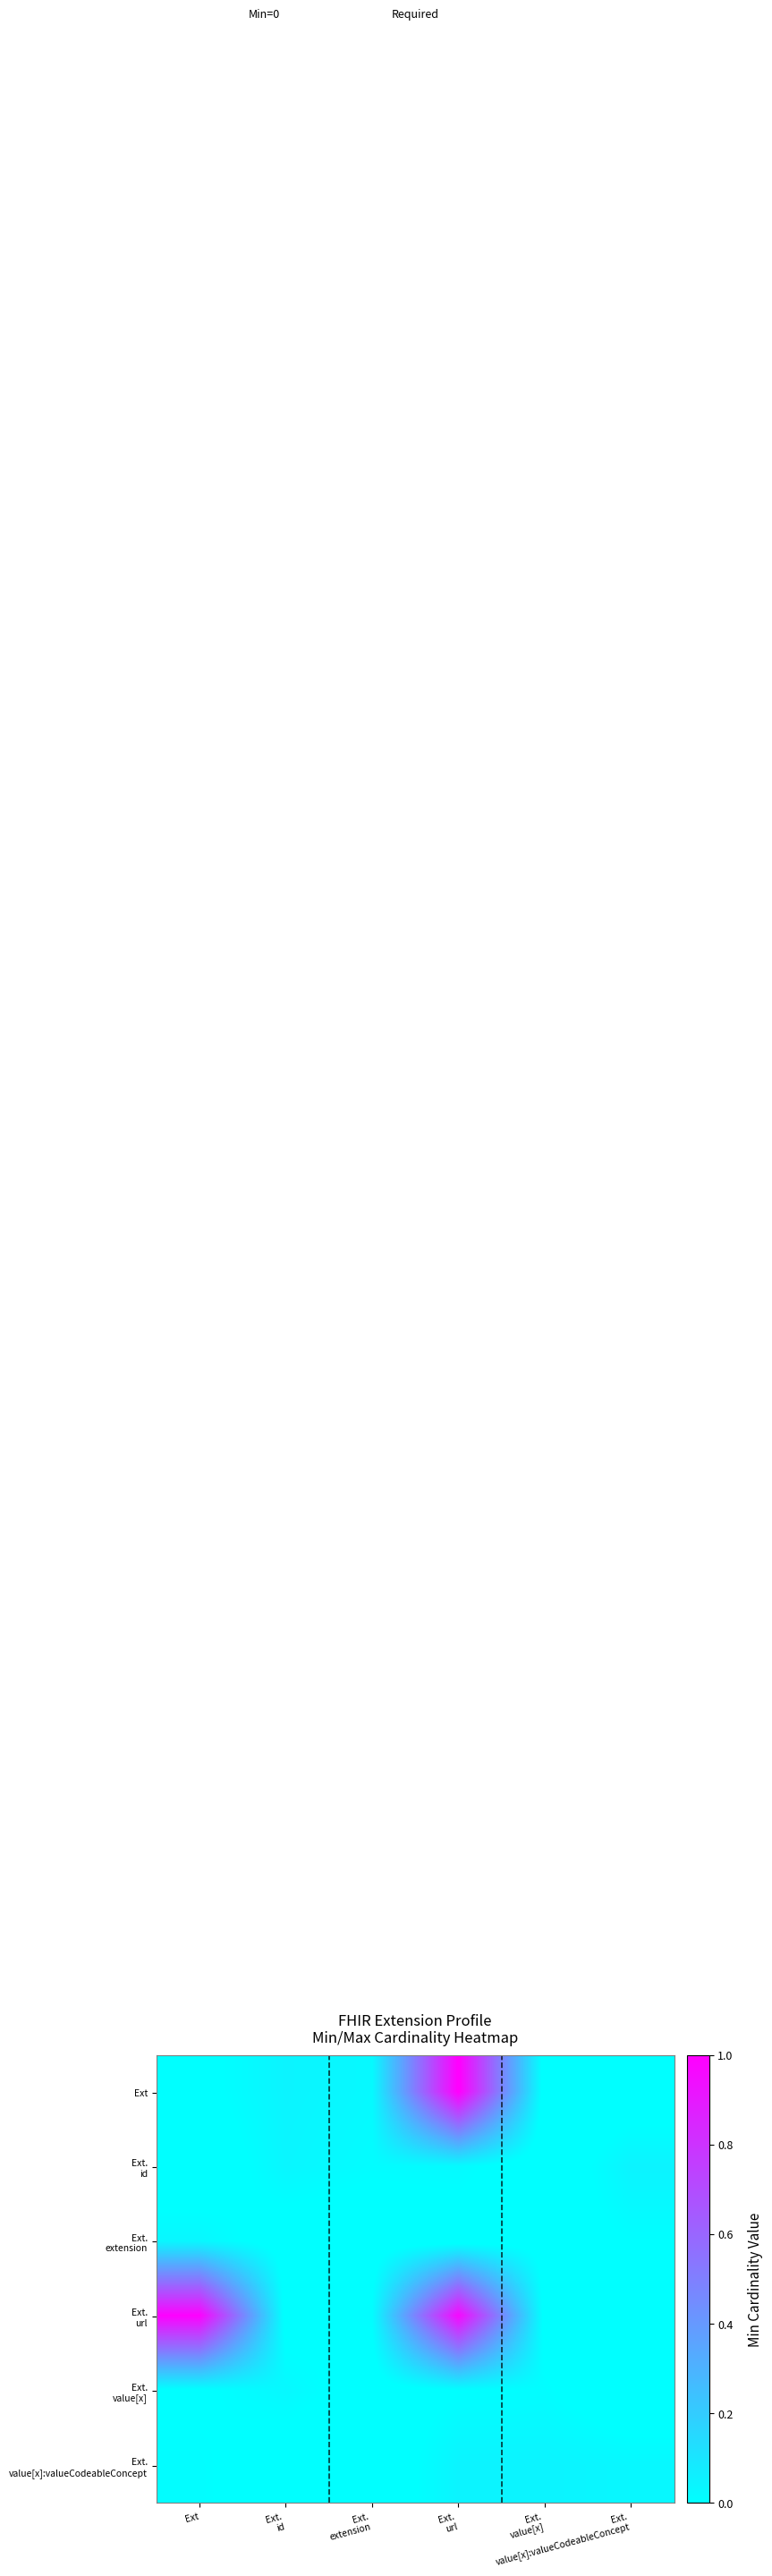

Rank the series at Ext from highest to lowest value.

Ext. url, Ext. extension, Ext. value[x]:valueCodeableConcept, Ext. value[x], Ext, Ext. id